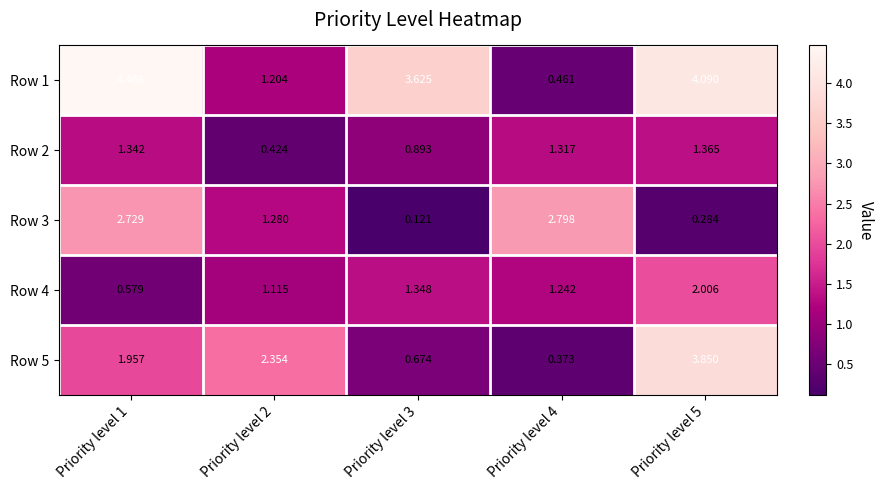

Is the value of Row 3 at Priority level 1 greater than the value of Row 1 at Priority level 2?

Yes